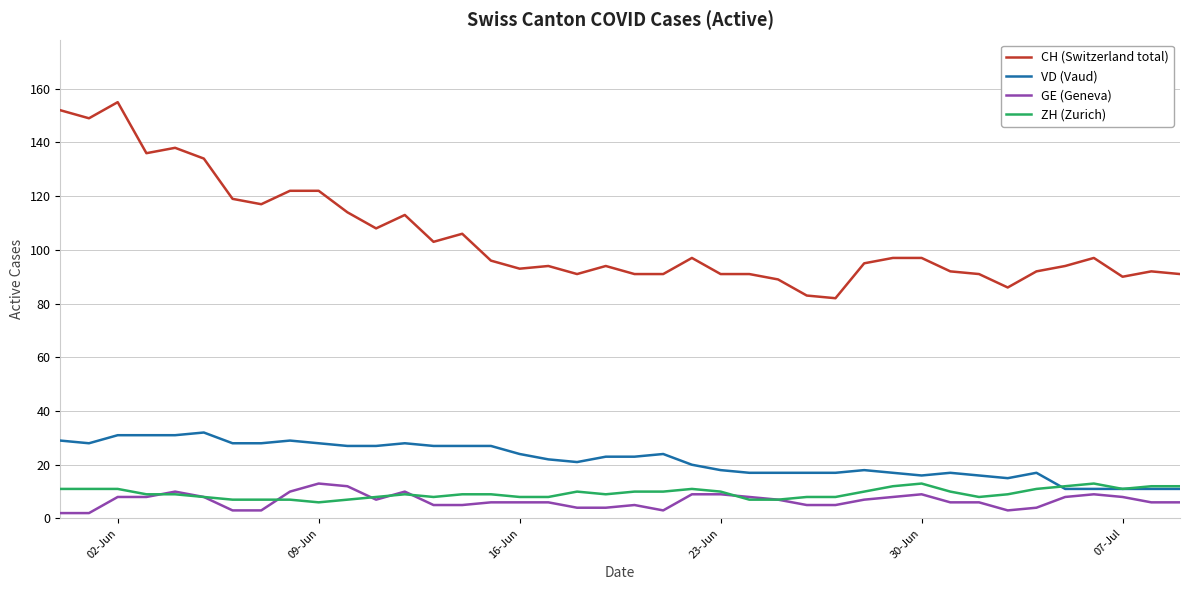

Which series has the largest total across all categories?

CH (Switzerland total)